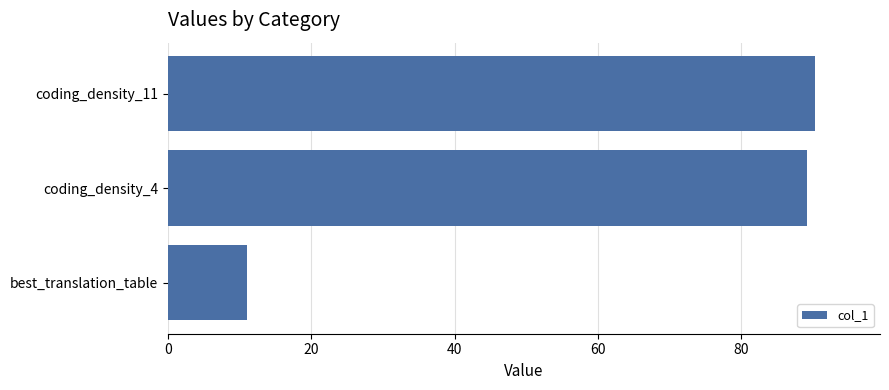

What is the average value?

63.5